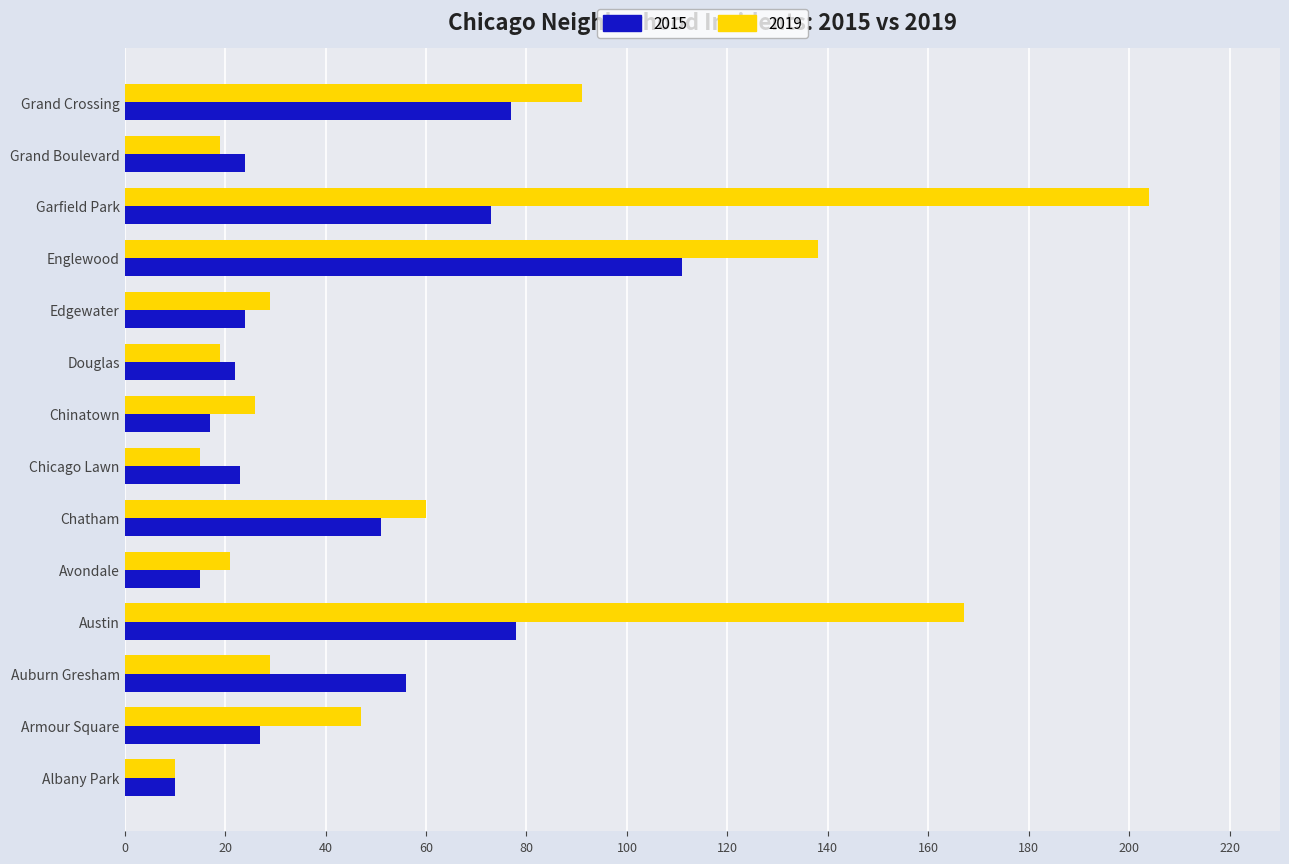

What is the spread (max minus min) of values at Grand Boulevard?

5